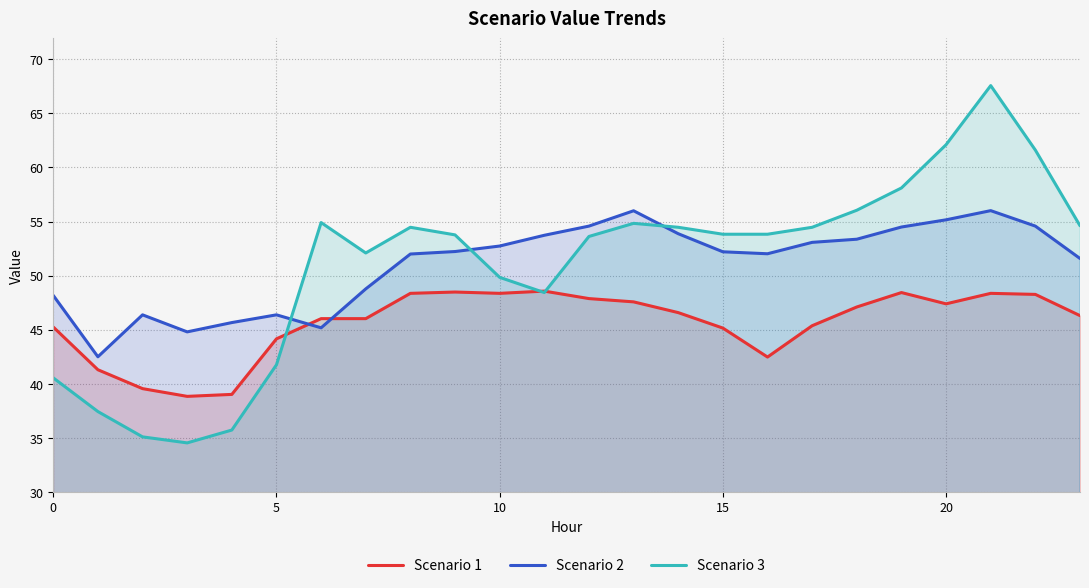

In Scenario 3, how many points are lower than both neighbors (excluding endpoints)?

3